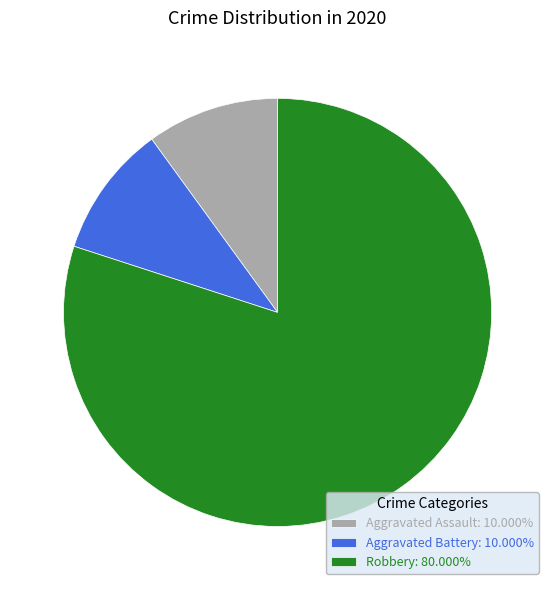

How many segments does this pie chart have?

3